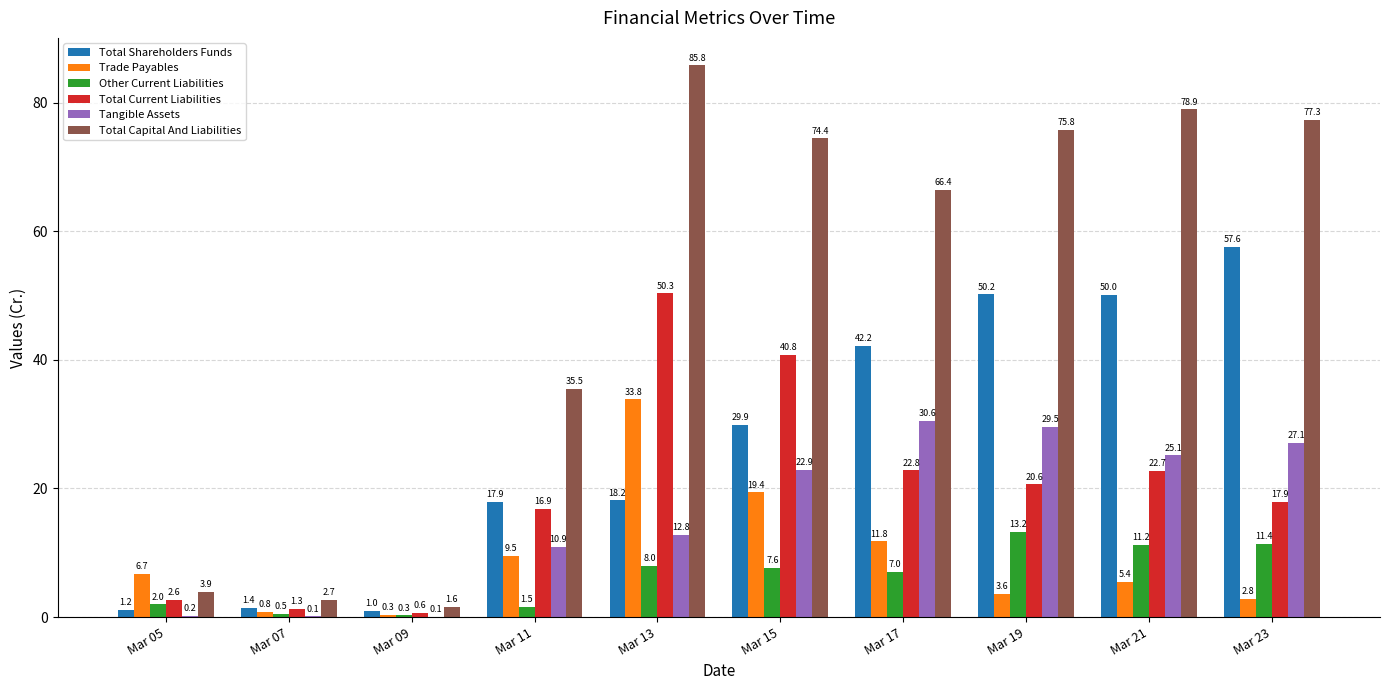

Where is Tangible Assets nearest to the value 15?

Mar 13